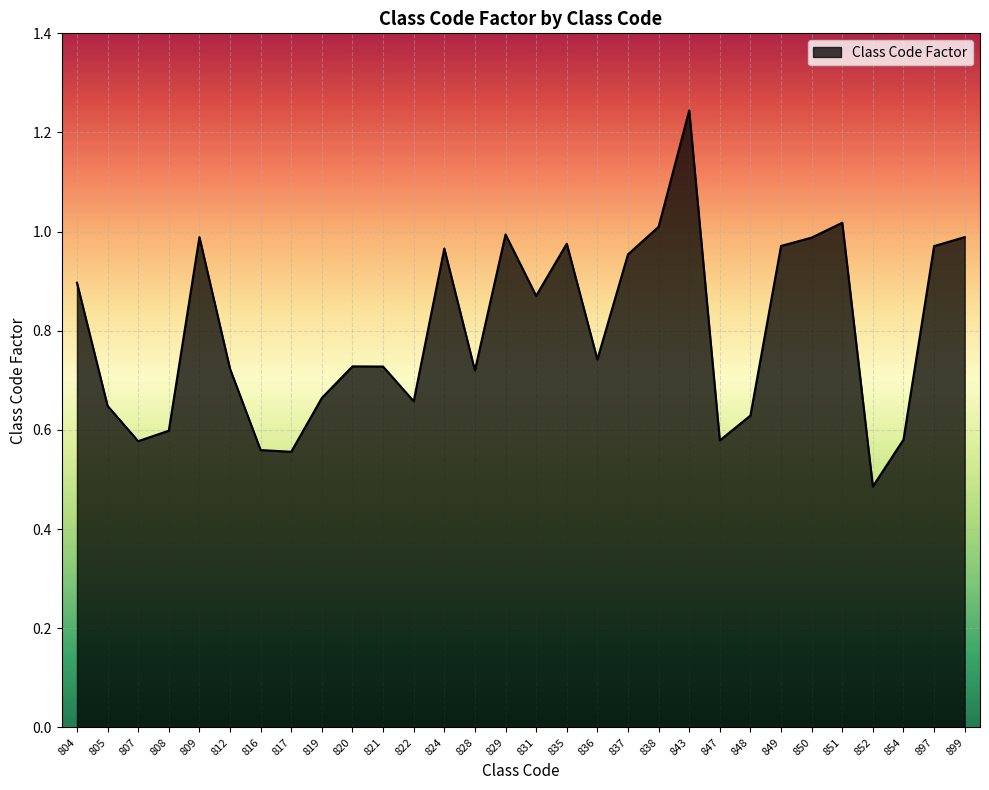

Where is the first local maximum?

809